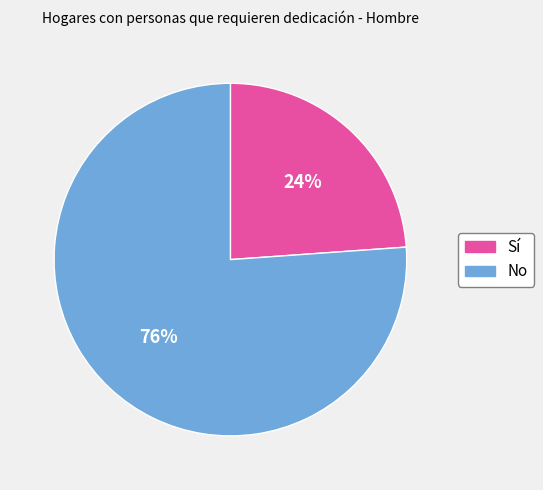

Is there any slice that represents more than half of the pie?

Yes